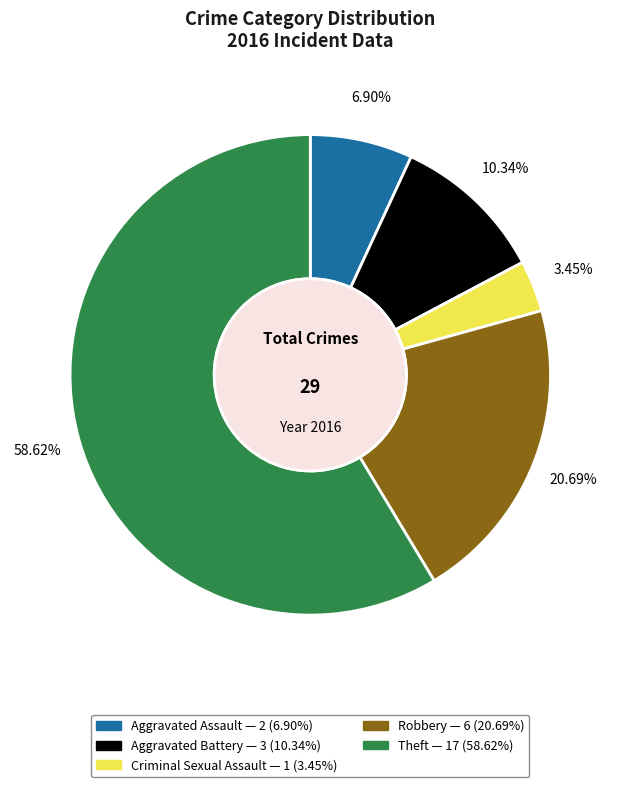

To the nearest percent, what is the average slice percentage?

20%